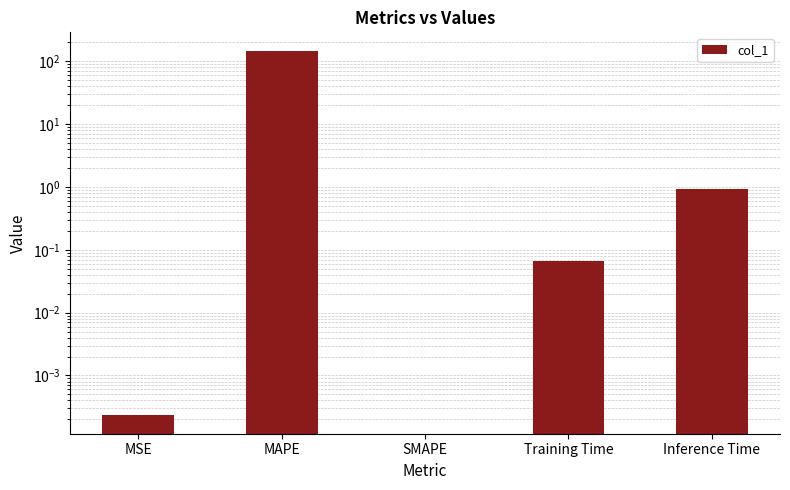

How many bars are there in total?

5